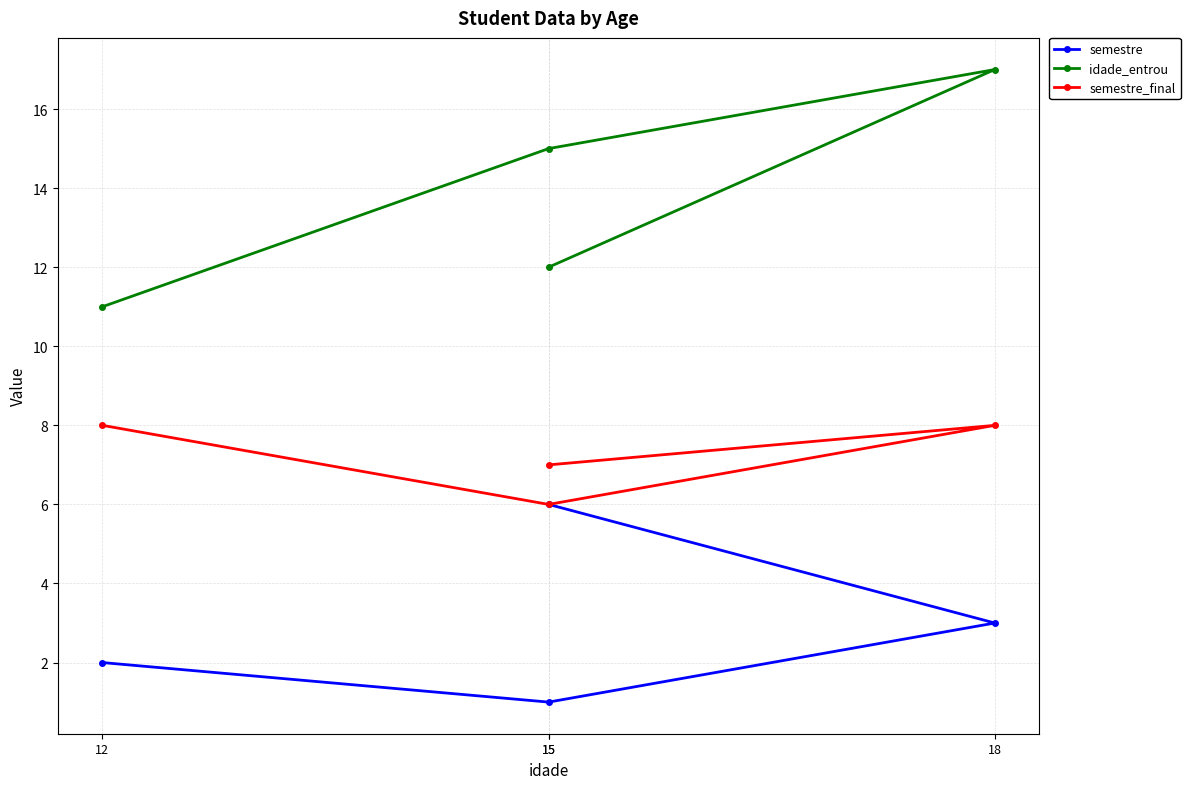

What is the total value across all series at 18?

28